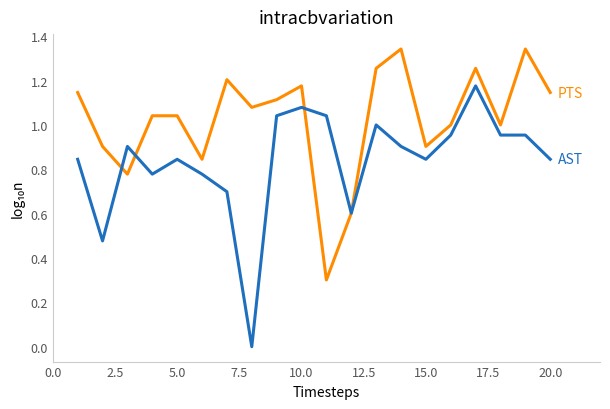

How many lines are shown in the chart?

2